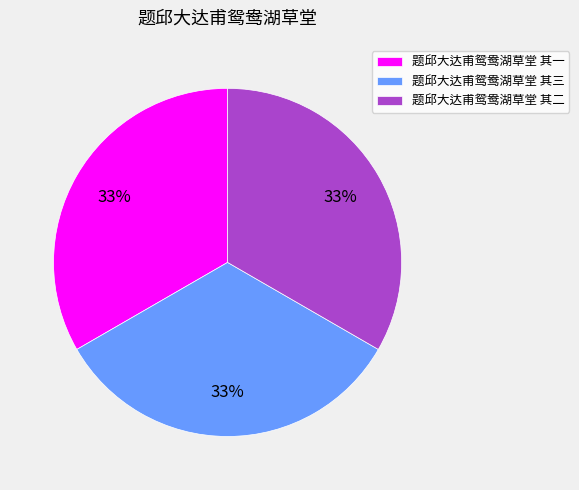

True or false: 题邱大达甫鸳鸯湖草堂 其一 accounts for 28% of the total.

False